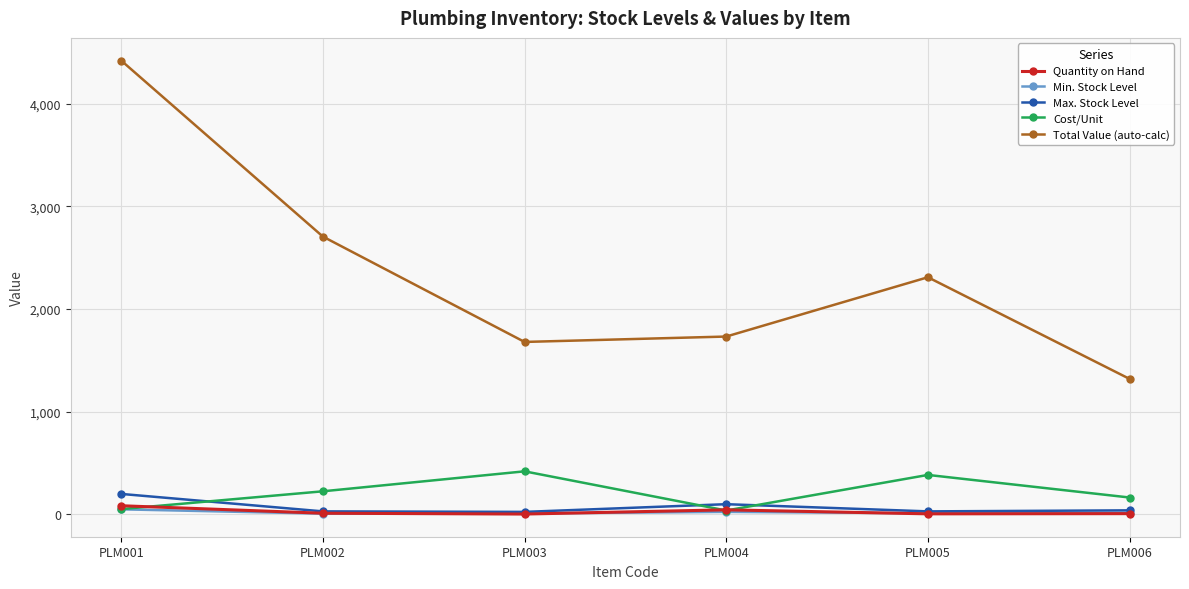

What is the value of the Total Value (auto-calc) point at the 6th from the left?

1320.0